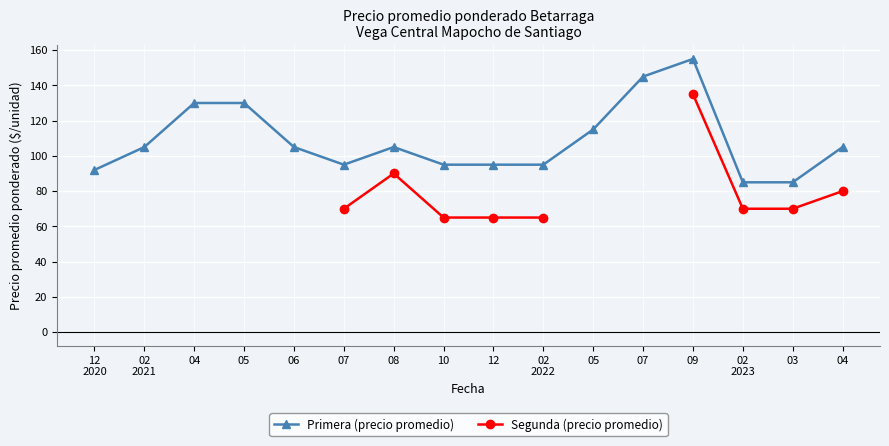

The Primera (precio promedio) series shows 155.0 at 09. True or false?

True